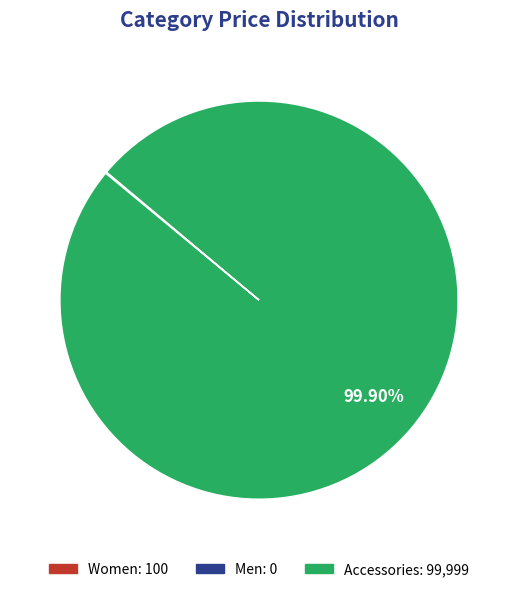

Is there a majority slice in this chart?

Yes